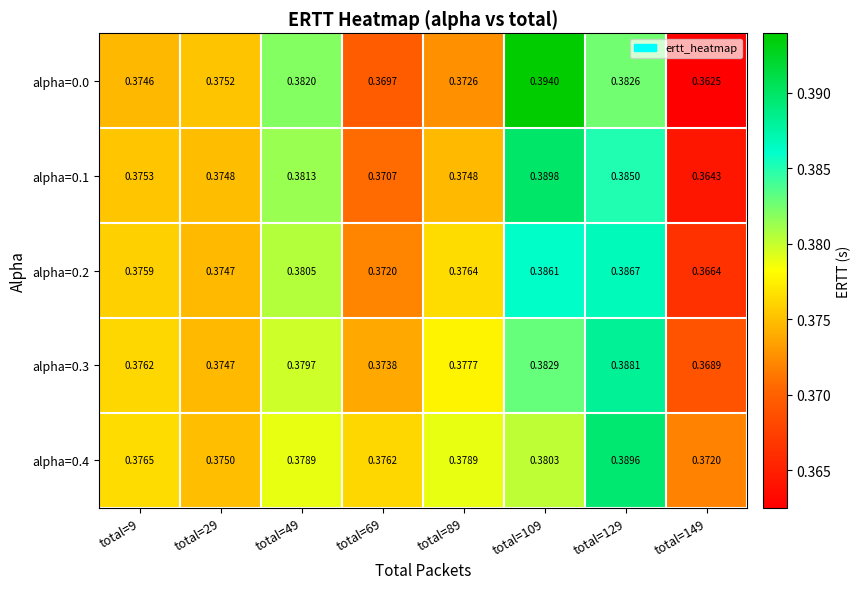

List the series in order of their peak value, highest first.

alpha=0.0, alpha=0.1, alpha=0.4, alpha=0.3, alpha=0.2